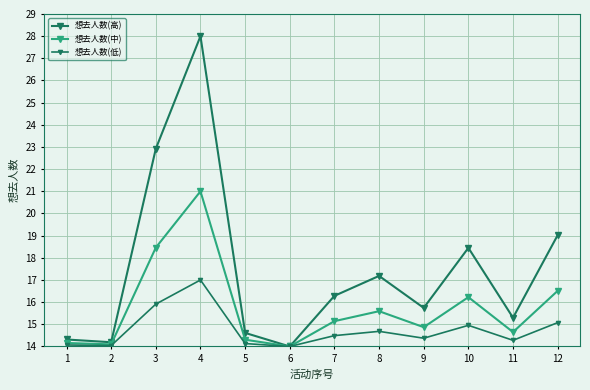

Reading right to left, what are all the values shown in this chart?

想去人数(高): 19.0	15.3	18.4	15.7	17.2	16.3	14.0	14.6	28.0	22.9	14.2	14.3
想去人数(中): 16.5	14.6	16.2	14.9	15.6	15.1	14.0	14.3	21.0	18.5	14.1	14.2
想去人数(低): 15.1	14.3	15.0	14.4	14.7	14.5	14.0	14.1	17.0	15.9	14.0	14.1